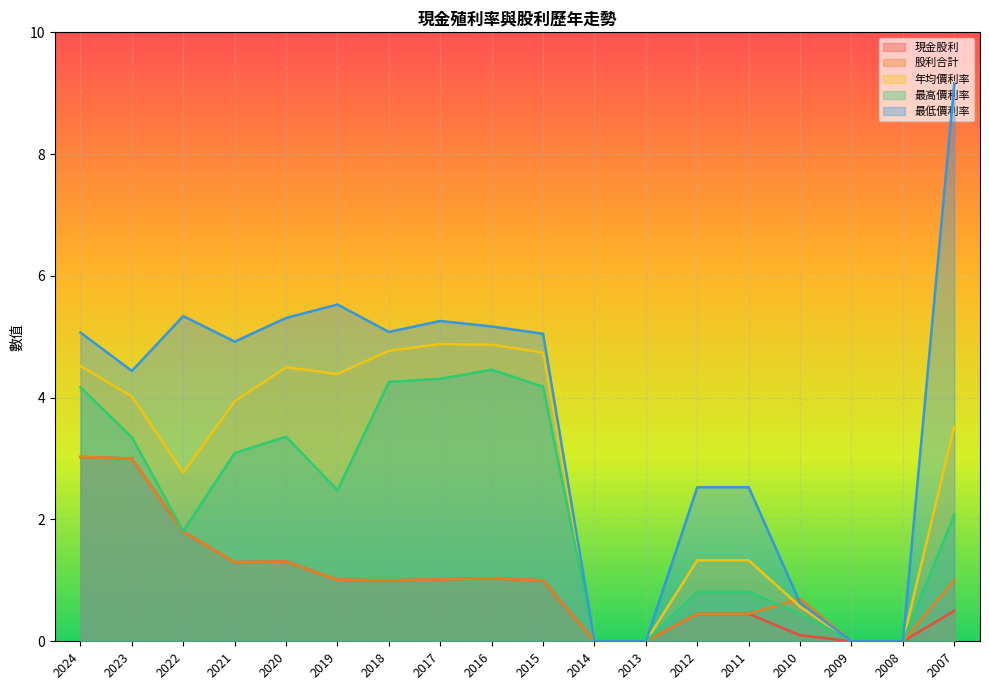

True or false: 股利合計 and 現金股利 cross at least once.

False